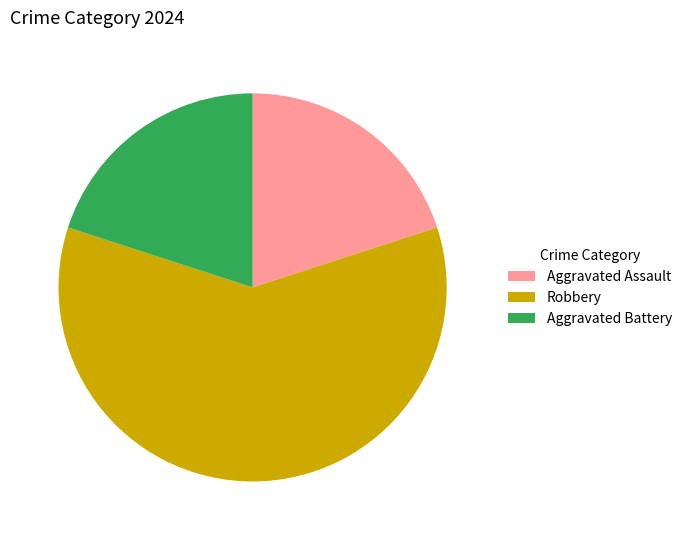

Which has a higher value, Aggravated Assault or Robbery?

Robbery